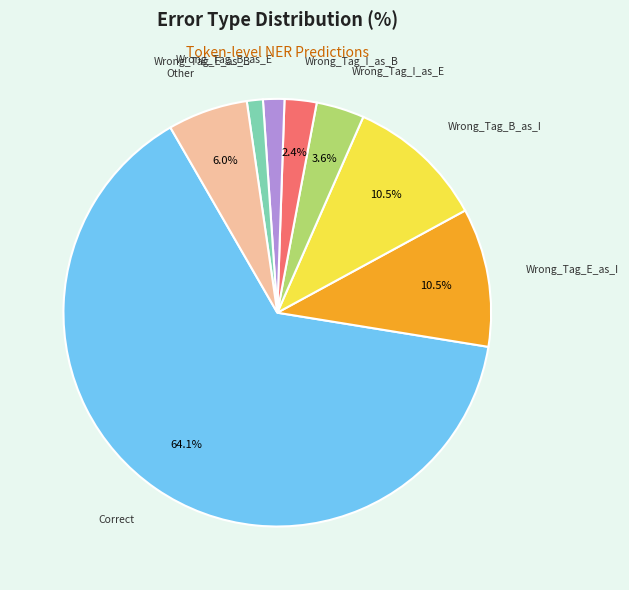

Is there a majority slice in this chart?

Yes